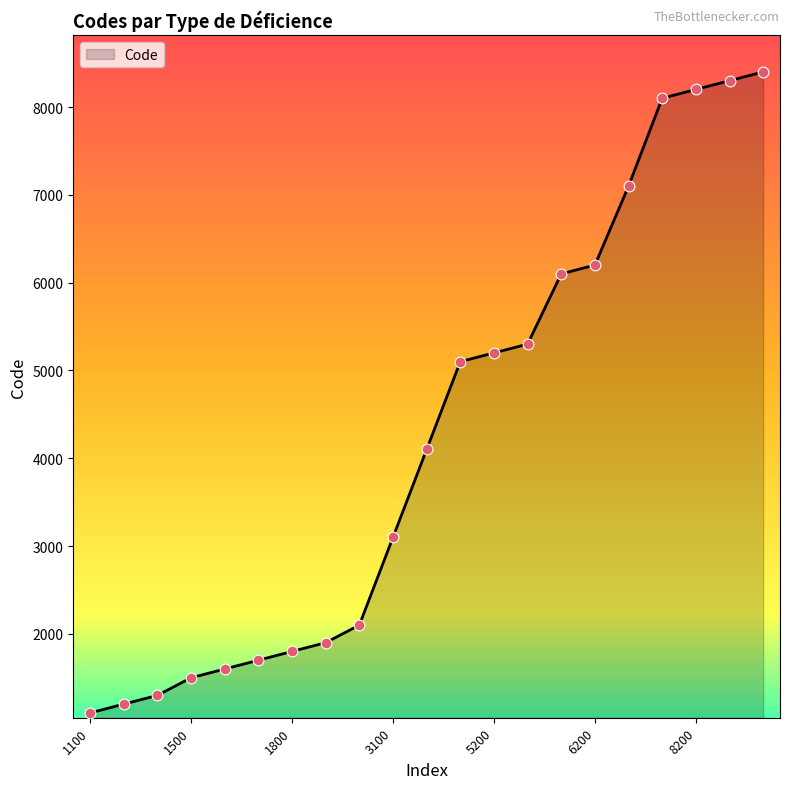

What is the smallest value displayed?

1100